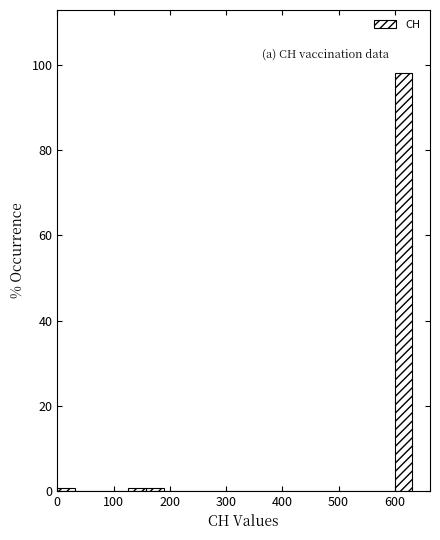

Read against the x-axis, roughly where is the centre of the tallest bar?

620